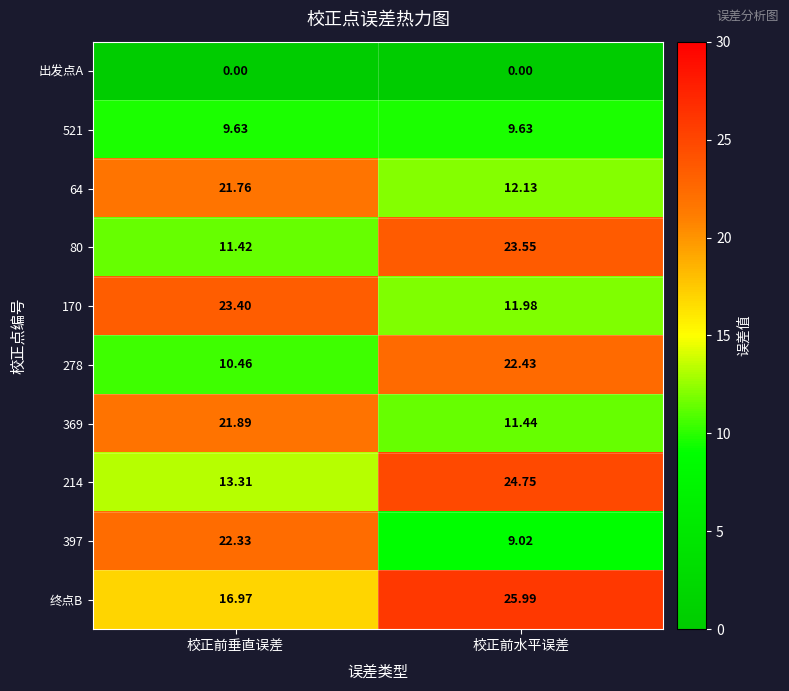

What is the total value across all series at 校正前垂直误差?

151.2